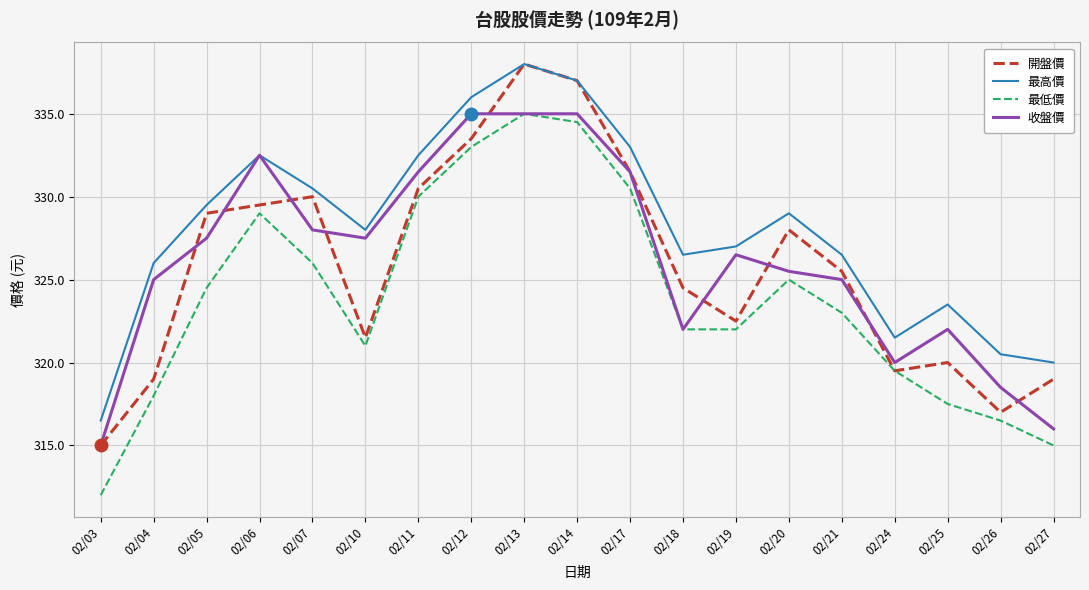

What value does the 最高價 series have at 02/19?

327.0